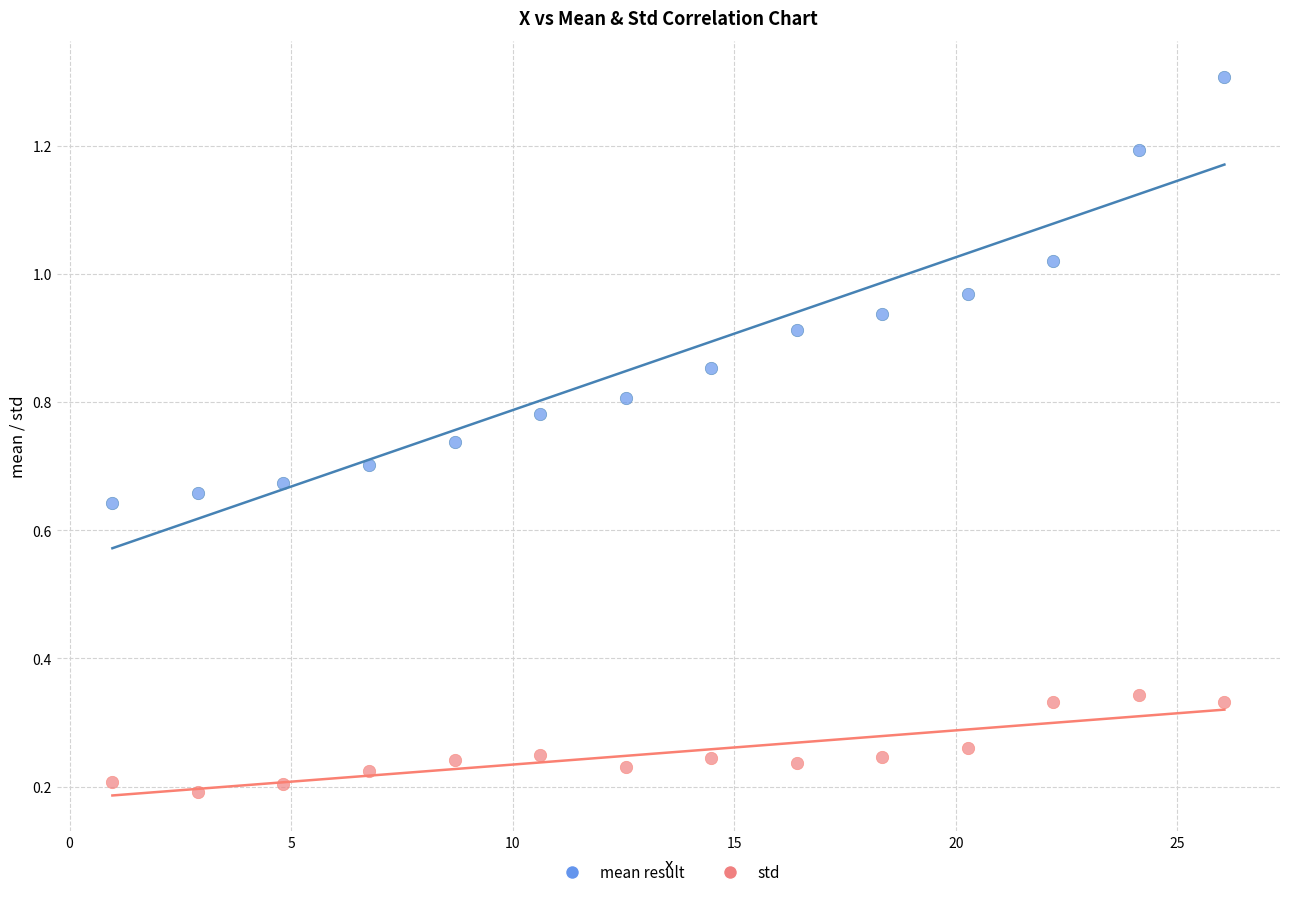

Which series contains the lowest Y value?

std